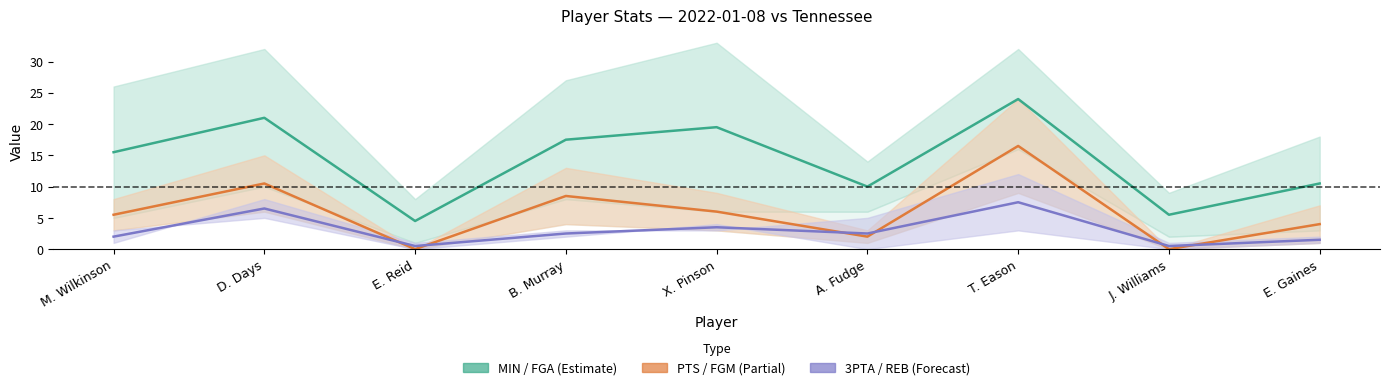

Where is the first local minimum for 3PTA / REB?

E. Reid